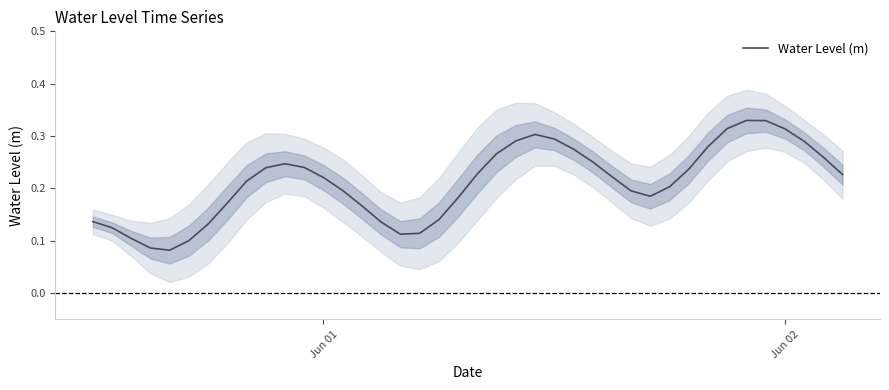

What is the greatest value displayed?

0.3